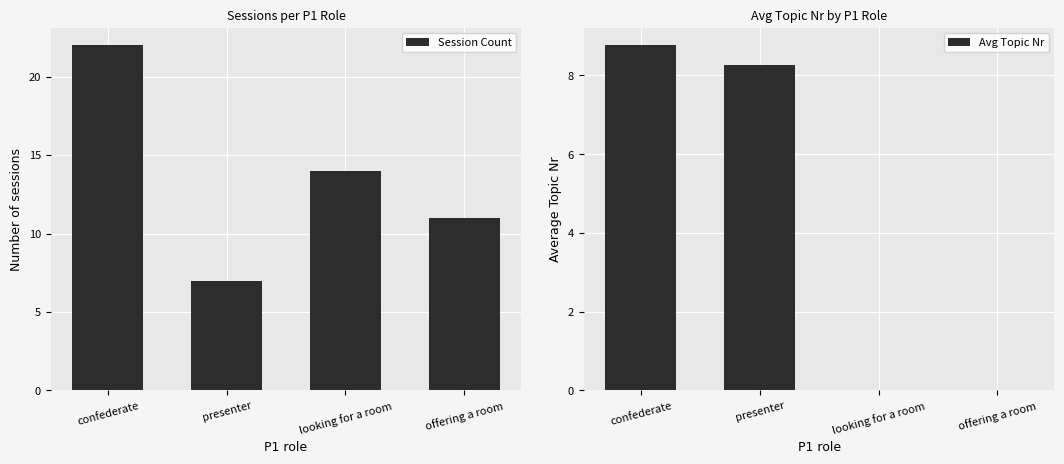

What is the greatest value displayed?

22.0